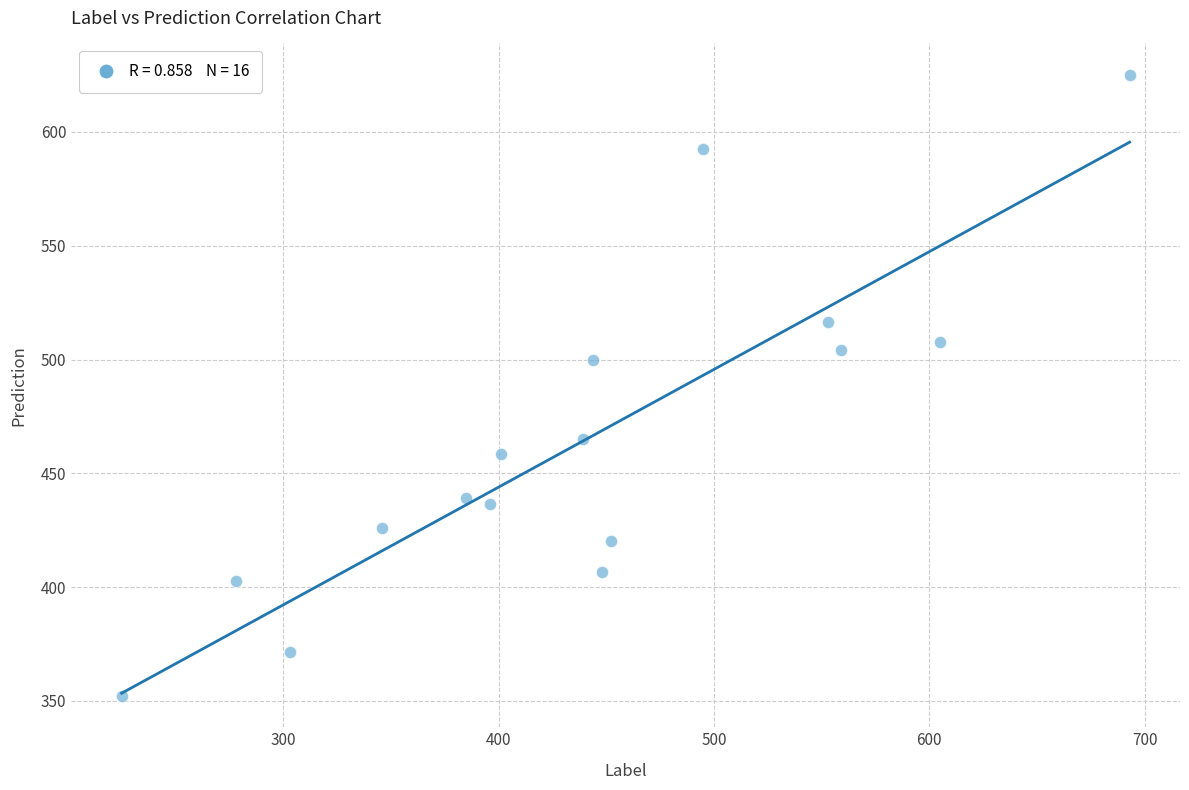

What Y value in the scatter plot is closest to 488?

499.7